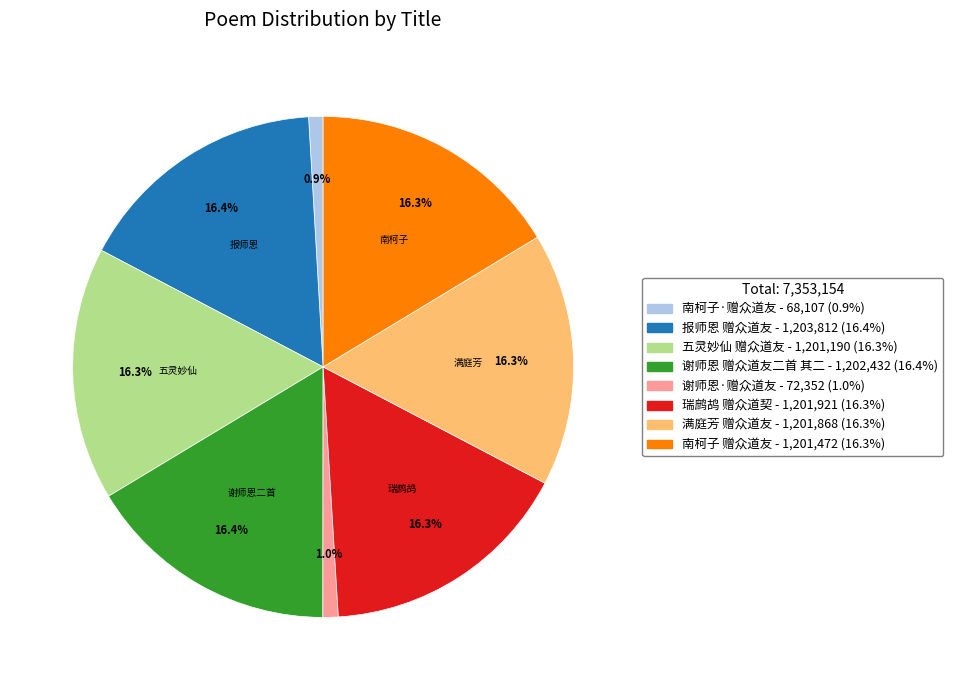

To the nearest percent, what portion does 满庭芳 赠众道友 represent?

16%